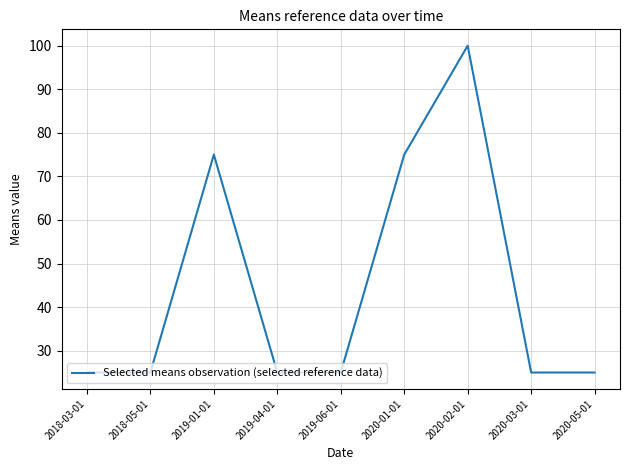

How many lines are shown in the chart?

1